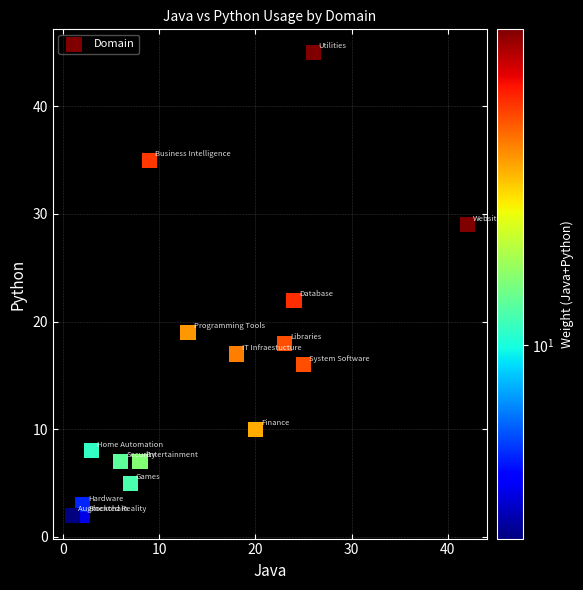

What is the range of Y values (max minus min)?

43